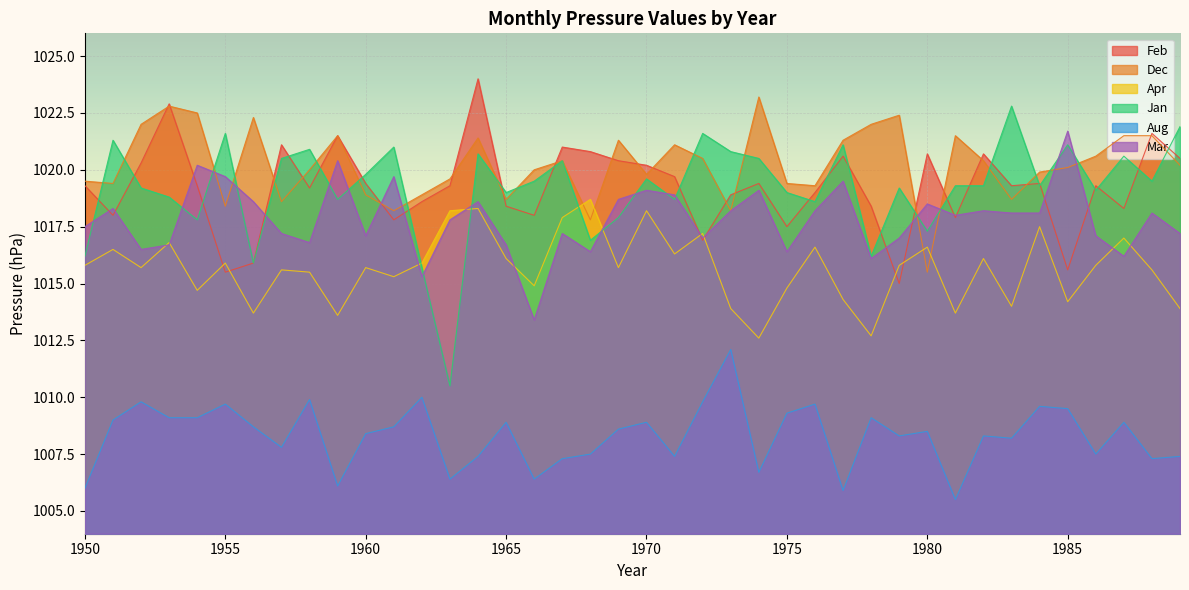

Where is the first local minimum for Mar?

1952